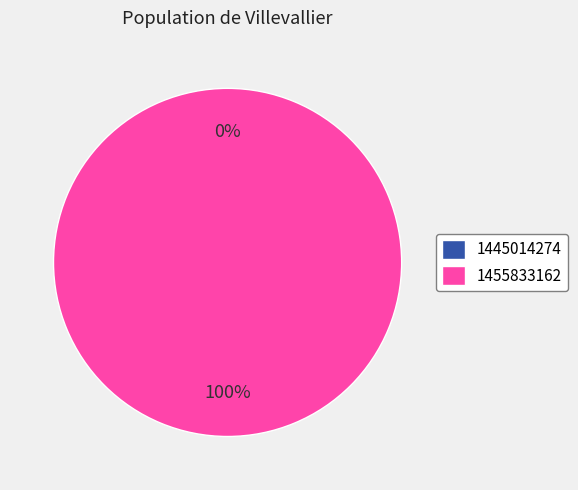

Rank the categories by value from lowest to highest.

1445014274, 1455833162